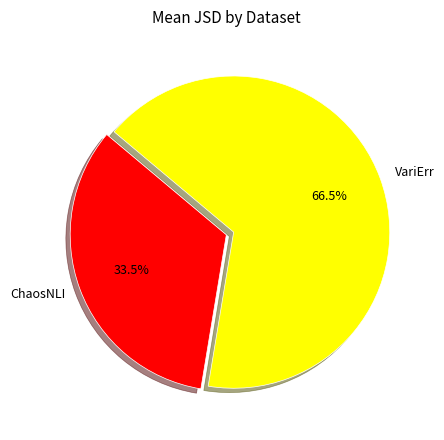

To the nearest percent, what is the average slice percentage?

50%